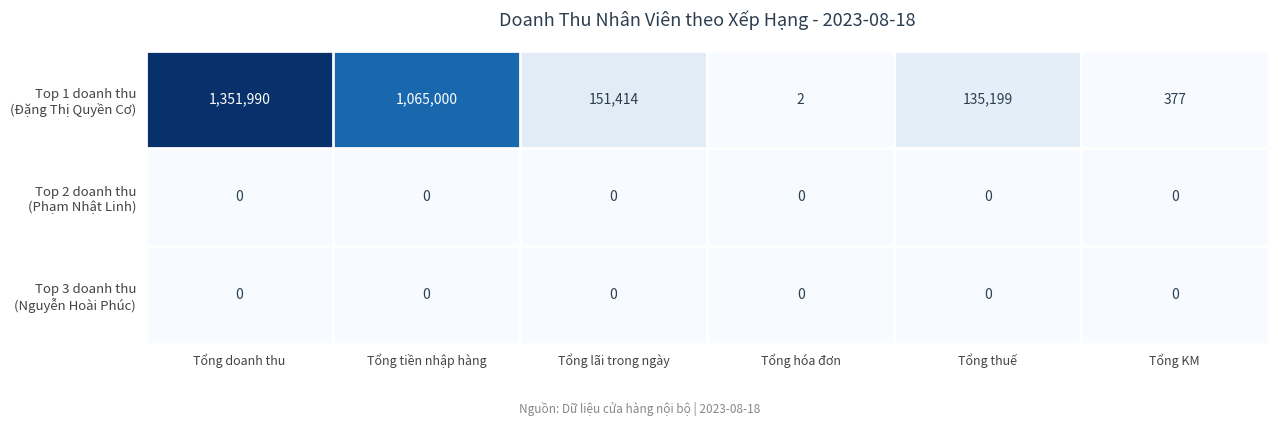

What is the greatest value displayed?

1351990